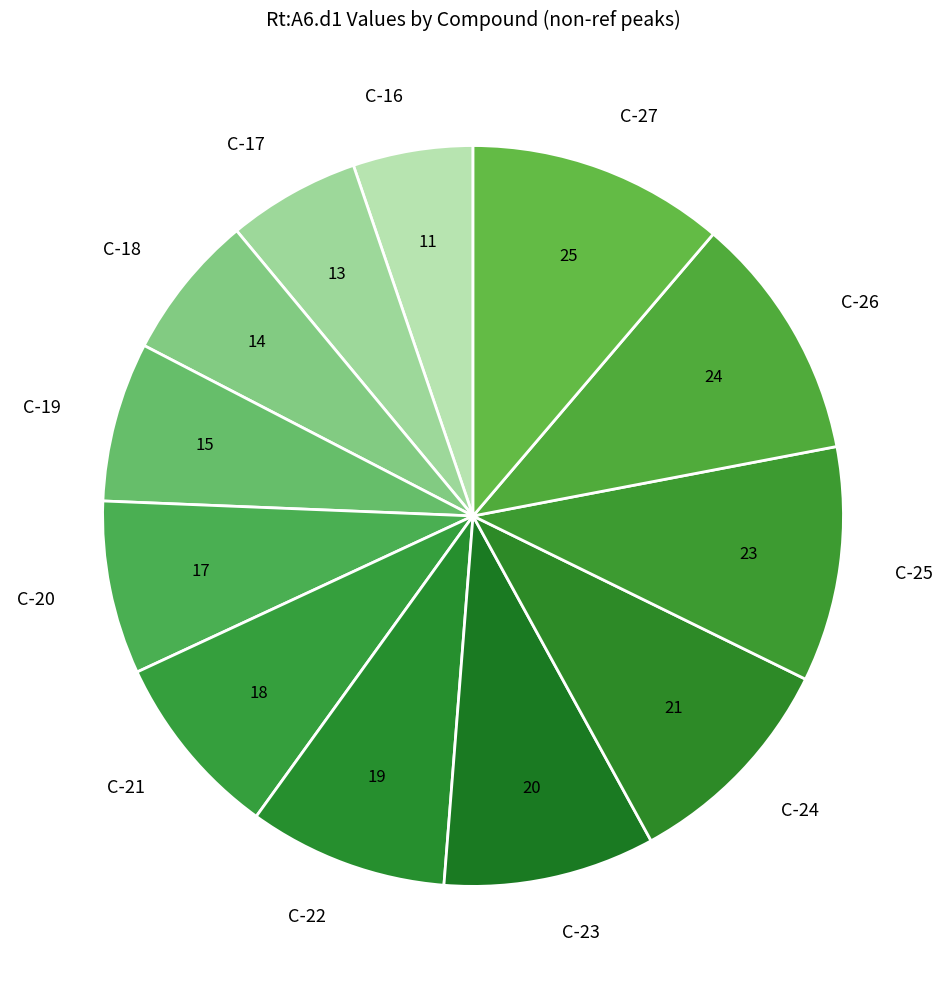

Count the number of slices in the pie.

12